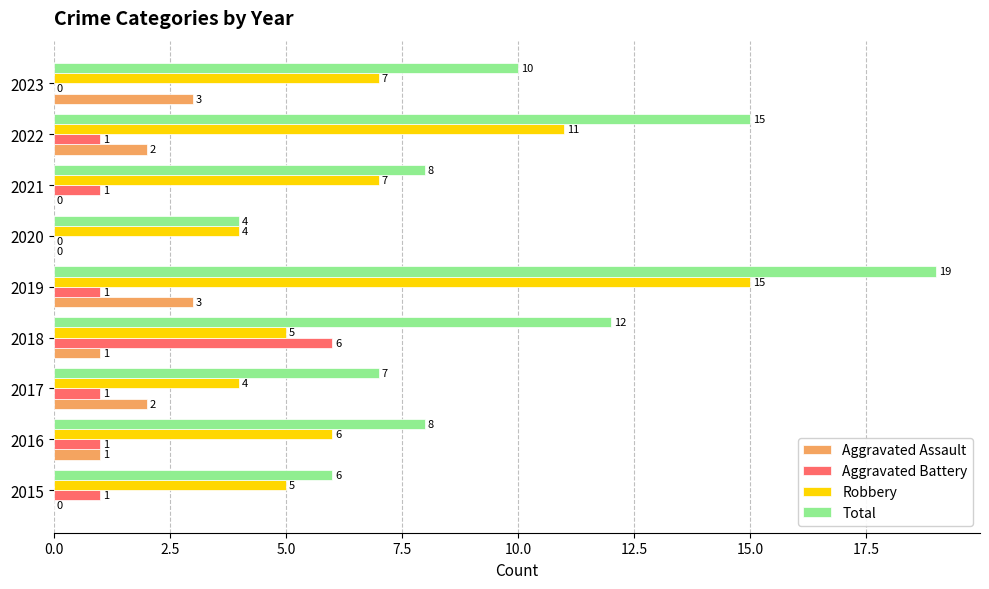

At which category does the chart reach its peak across all series?

2019